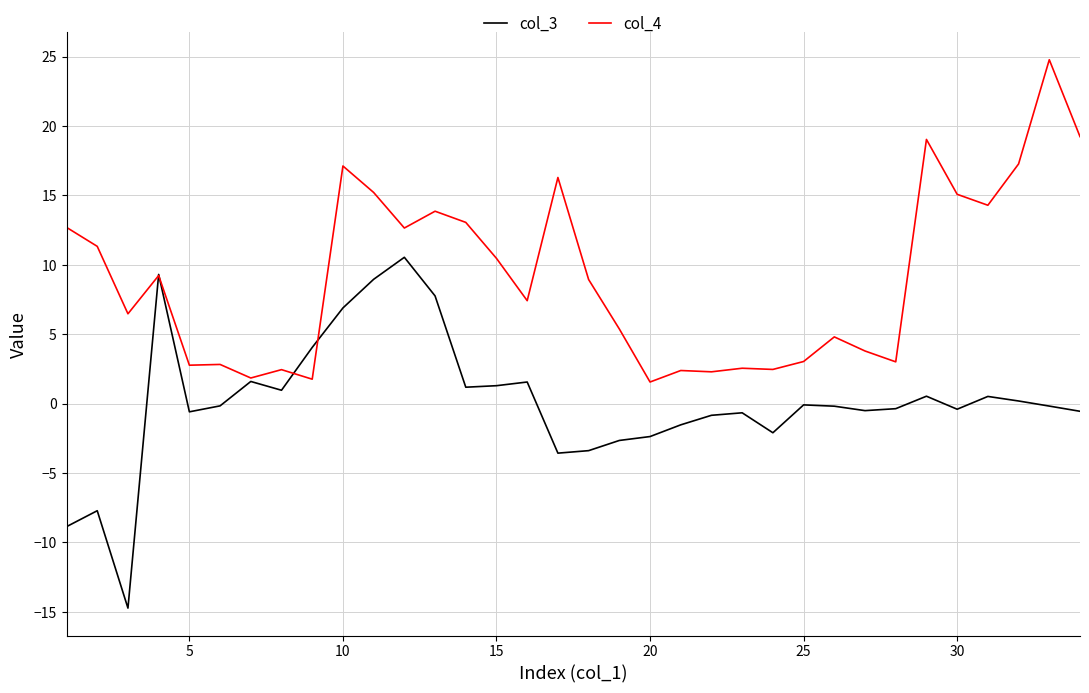

How many series are shown in this chart?

2